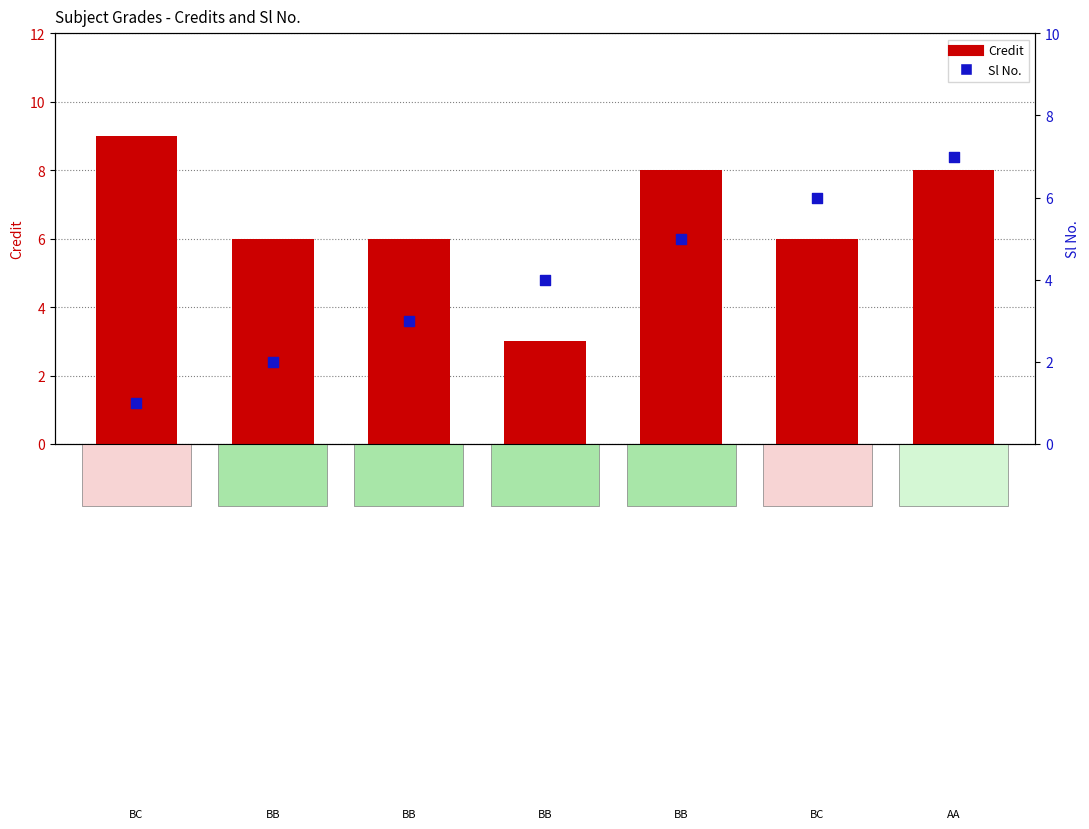

Which series has the largest Y range (max minus min)?

Credit